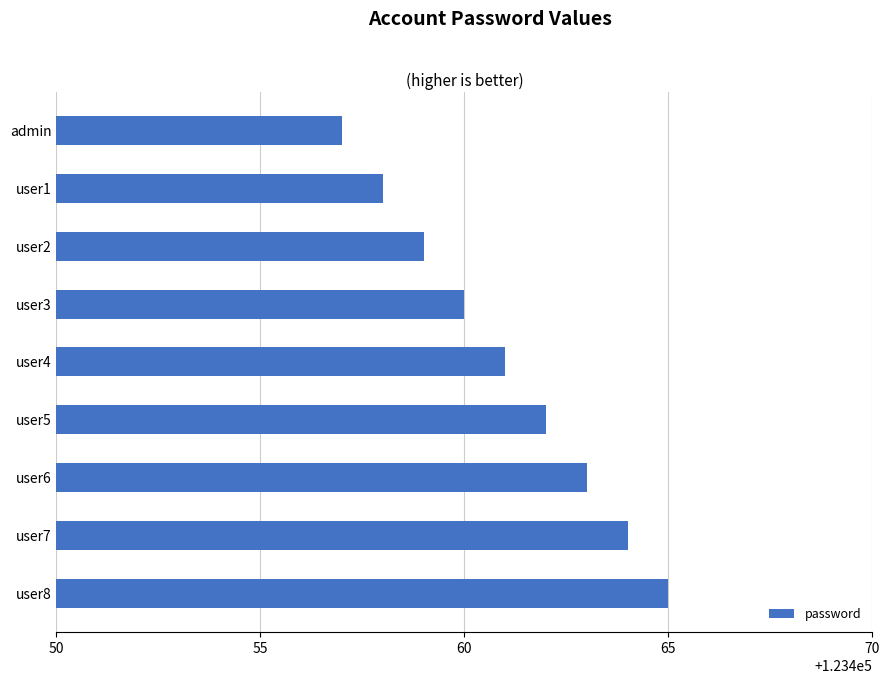

What is the greatest value displayed?

123465